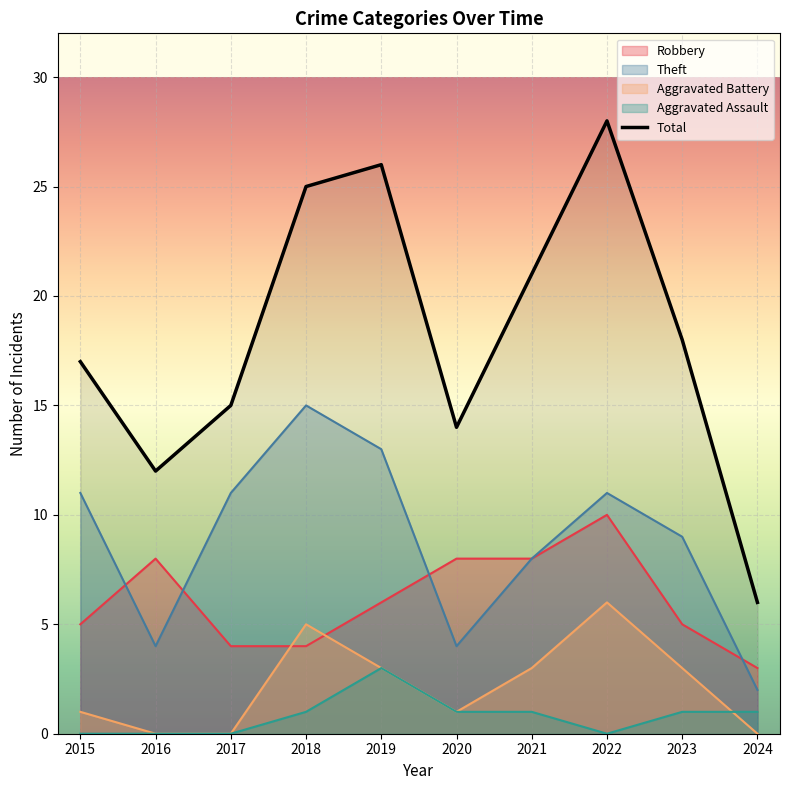

Which series has the widest spread of values?

Total